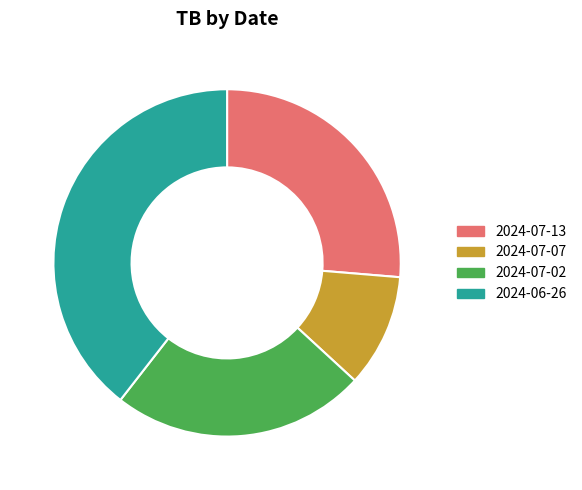

Is it true that 2024-07-07 is 11% of the pie?

True